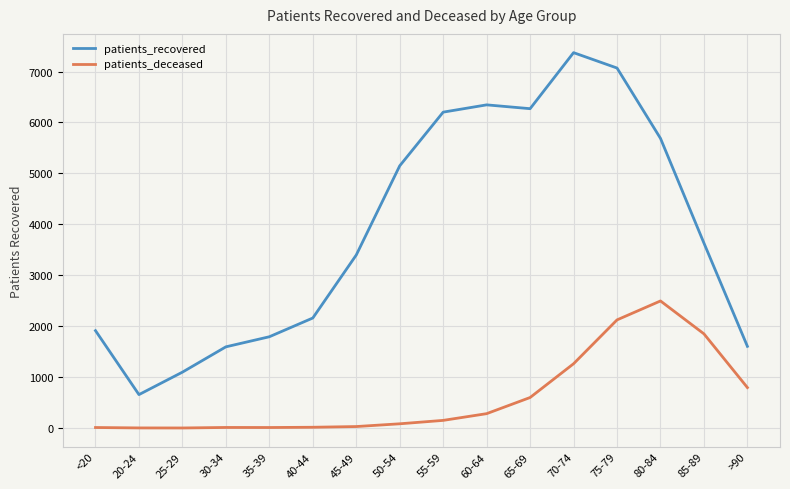

At which label is patients_recovered closest to 4014?

85-89